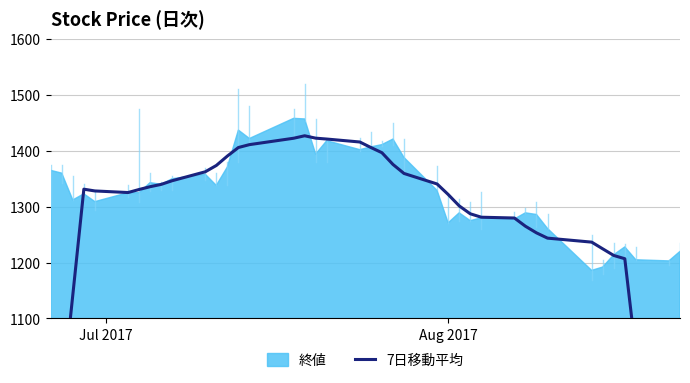

The chart shows a value of 767.3 at 10. True or false?

False